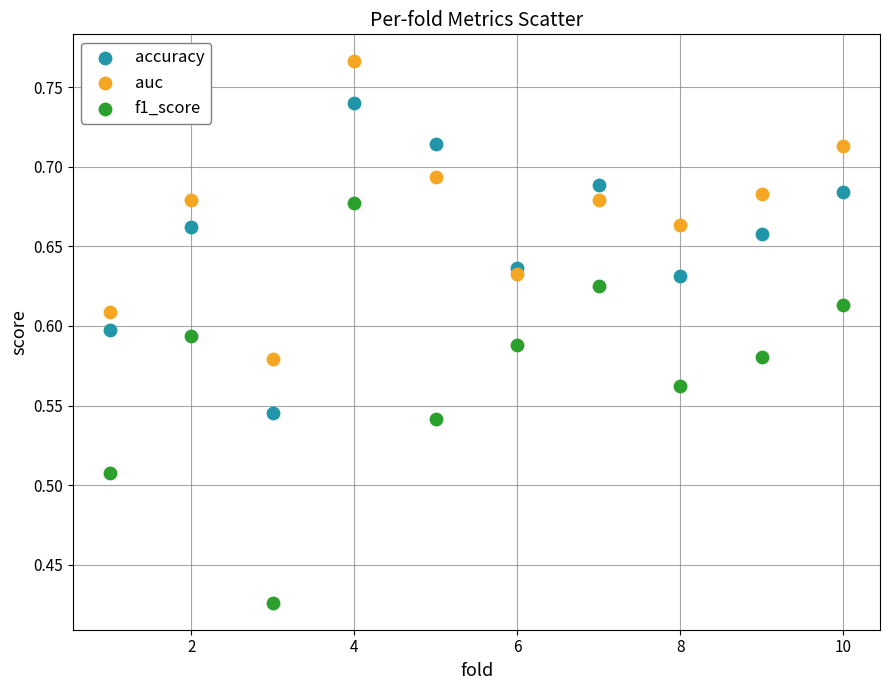

Across all data points, what is the range of Y values (max minus min)?

0.3